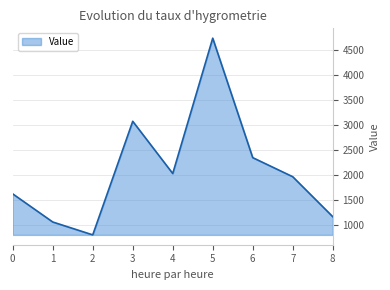

Approximately how many times larger is the value at 5 compared to 8?

4.1